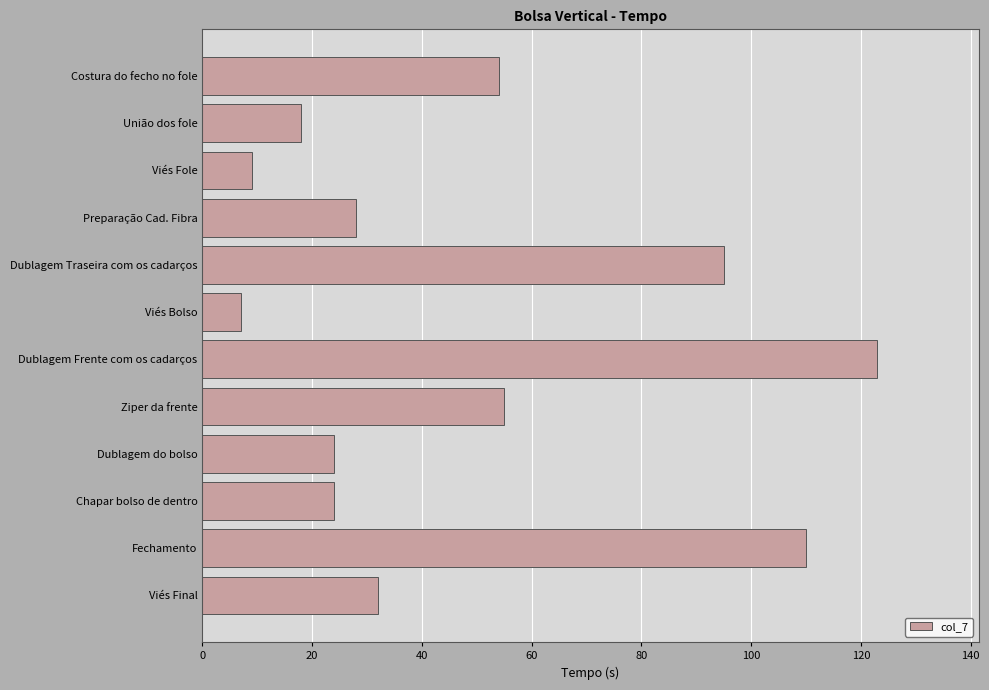

How many bars are there in total?

12